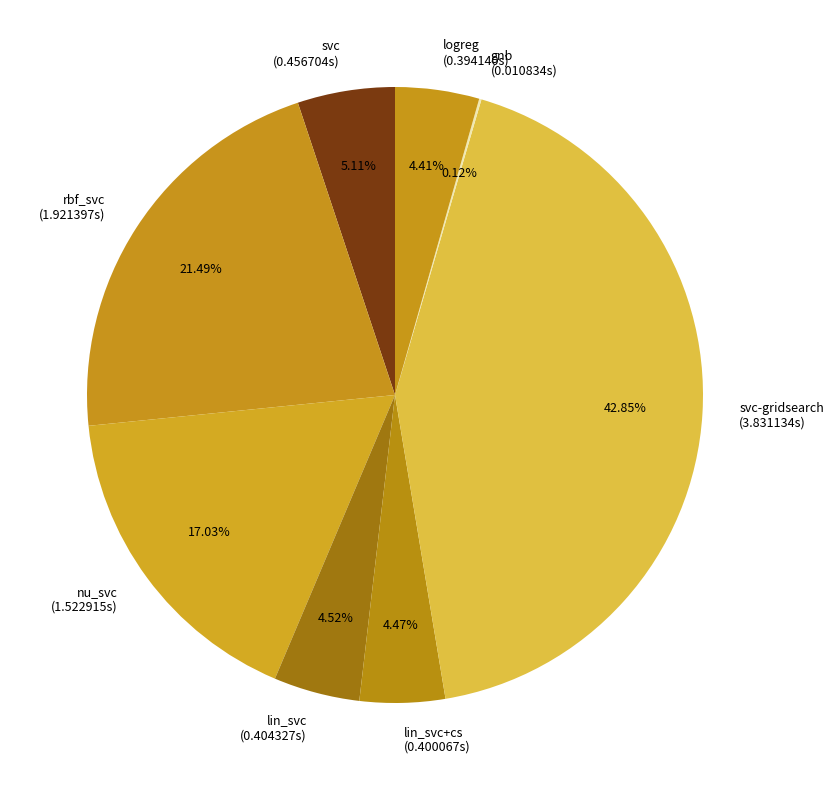

Does any single category account for the majority?

No